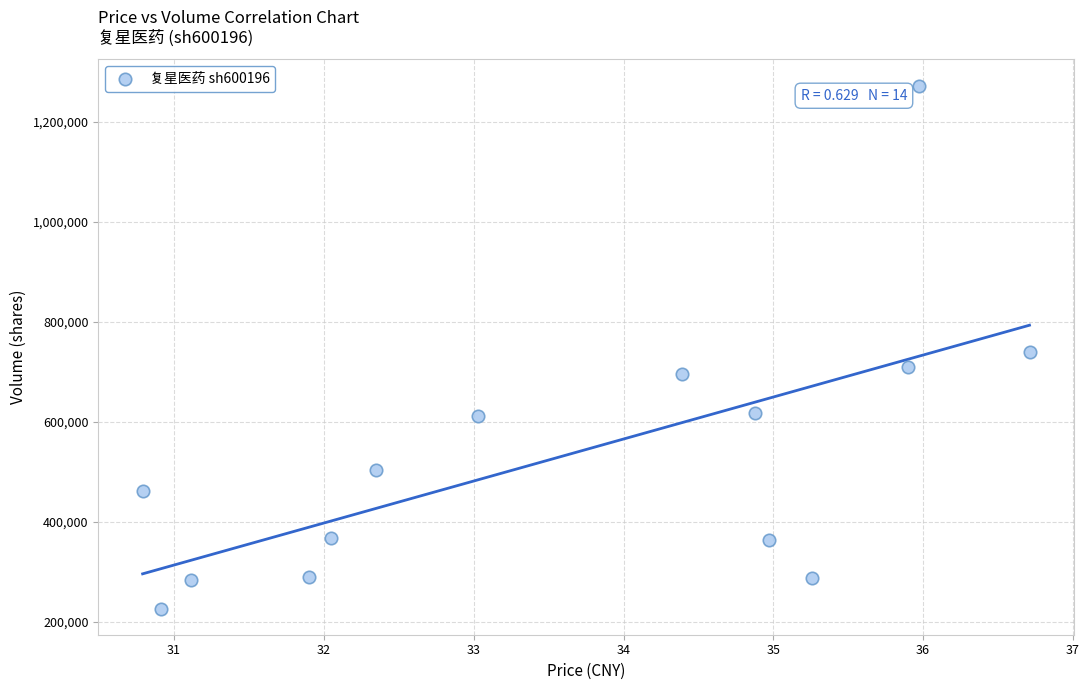

What is the range of Y values (max minus min)?

1046470